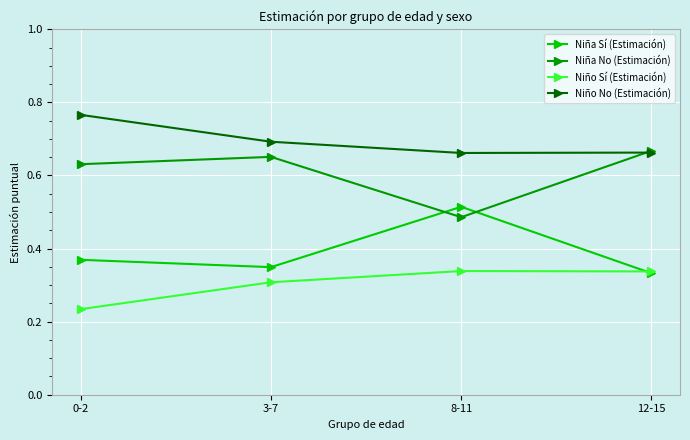

Is this an area chart (filled region under the line)?

No